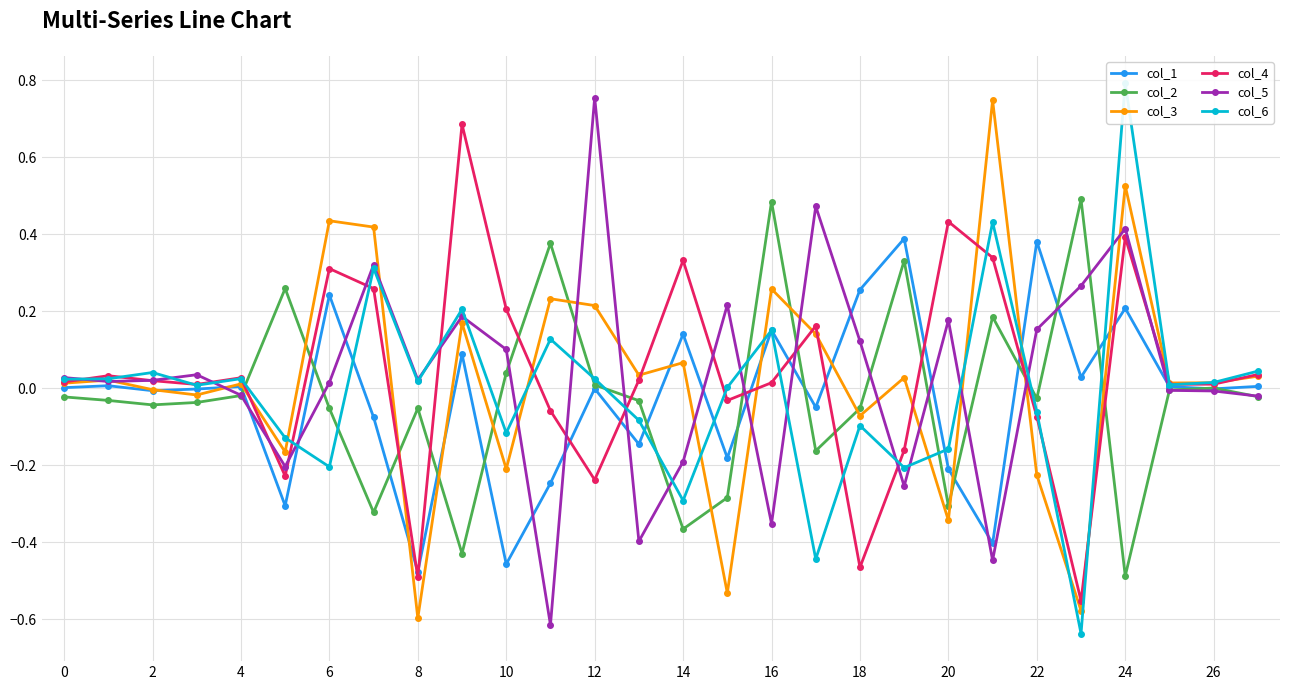

The value of col_1 at 24 is 0.1. True or false?

False